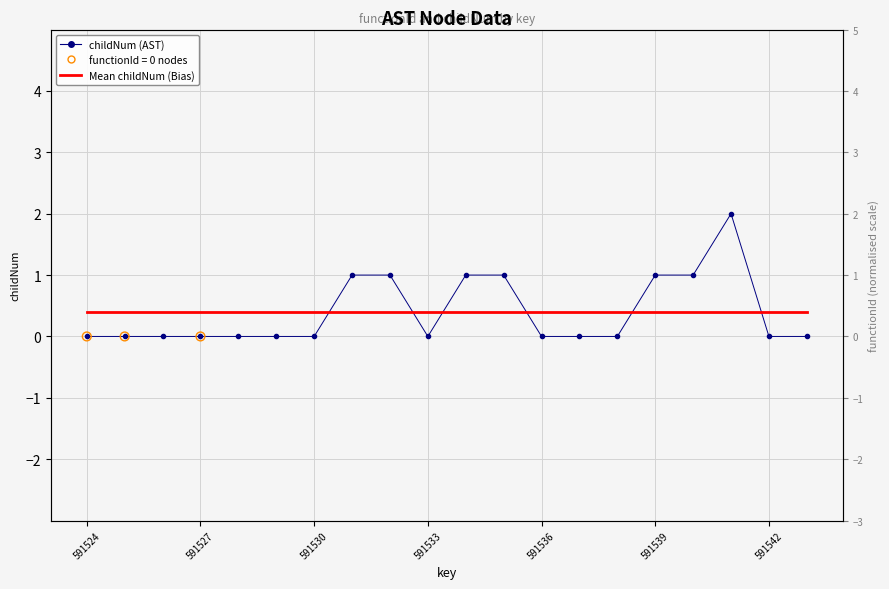

Which series has the largest total across all categories?

childNum (AST)